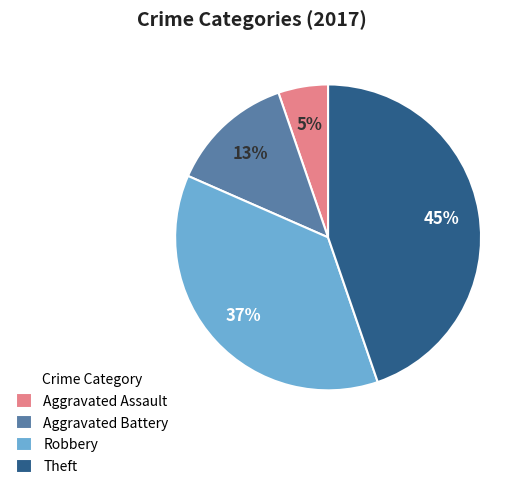

Is there any slice that represents more than half of the pie?

No